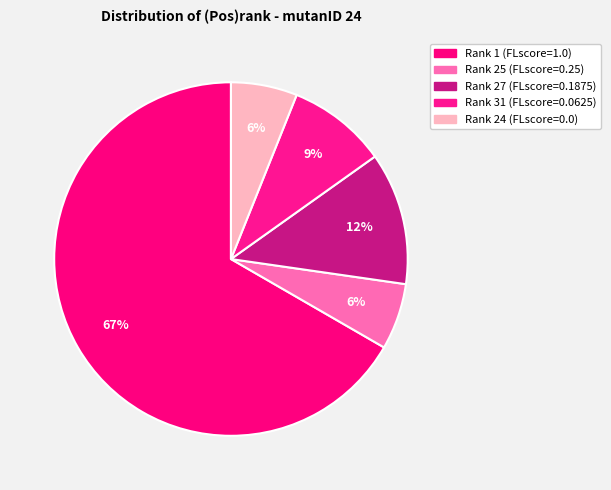

How many segments does this pie chart have?

5